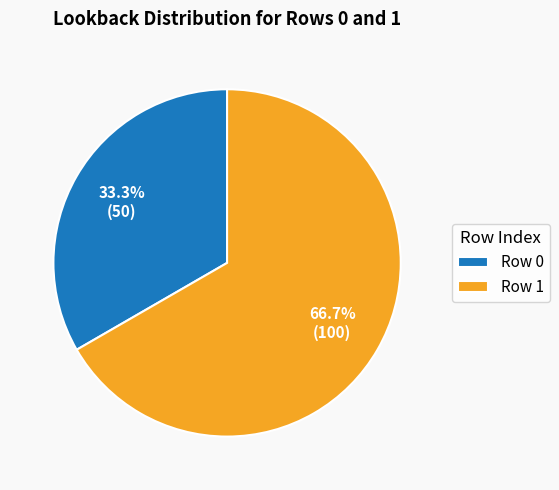

What is the smallest slice in the pie chart?

Row 0